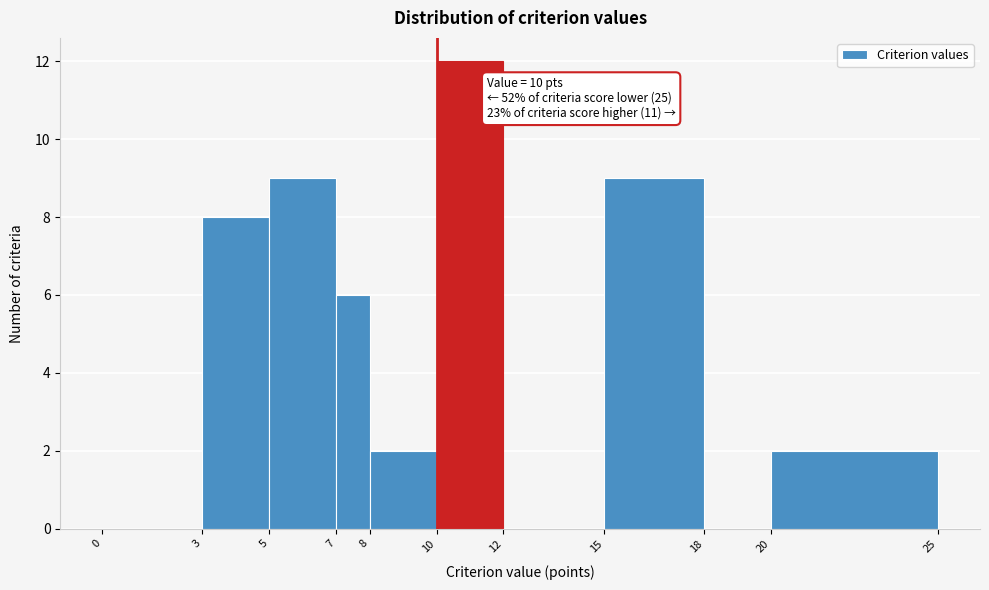

Which range on the x-axis has the tallest bar?

10 to 12